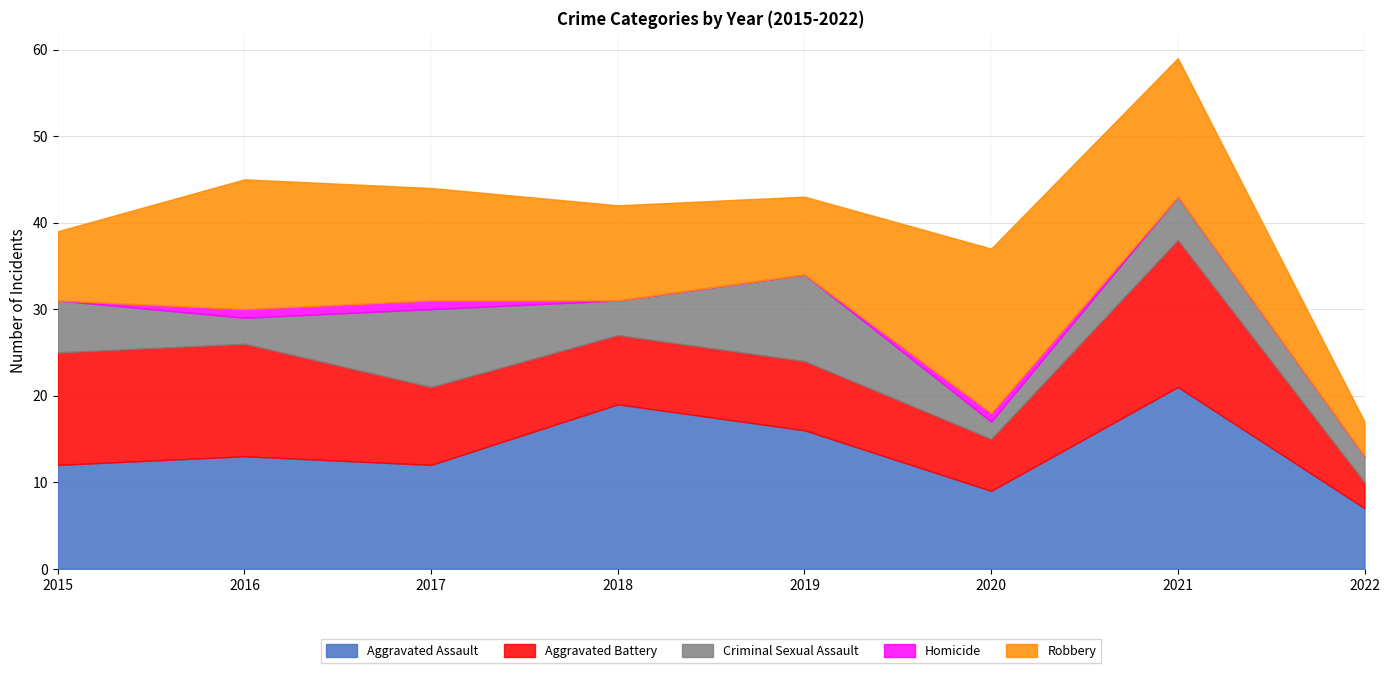

At 2015, list the series in order from largest to smallest.

Aggravated Battery, Aggravated Assault, Robbery, Criminal Sexual Assault, Homicide